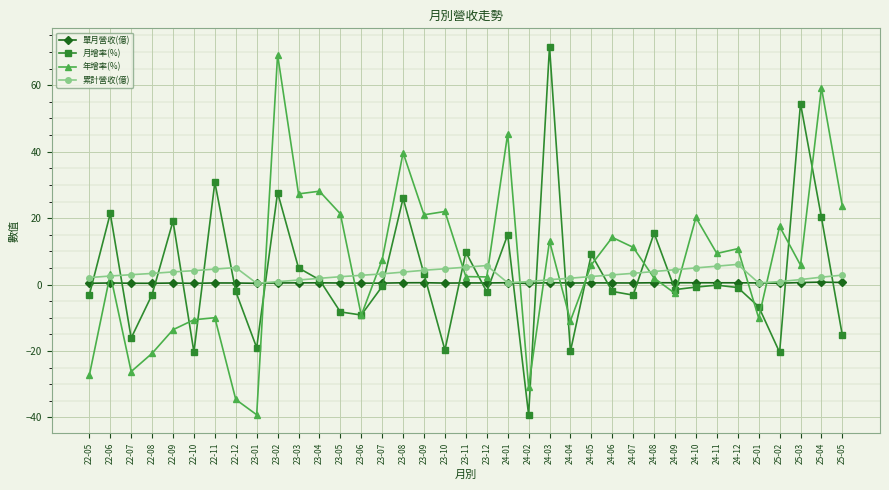

At which label does 年增率(%) reach its peak?

23-02